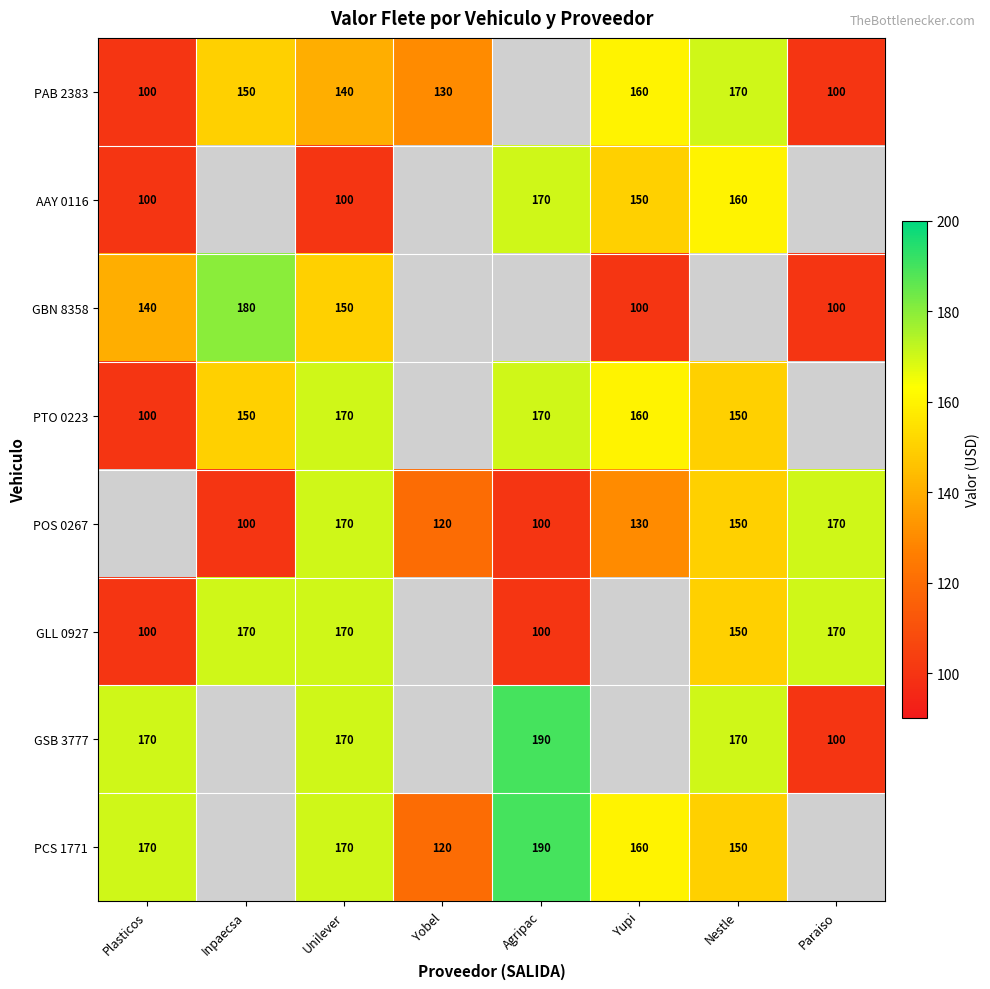

Which has a higher value, Paraiso or Inpaecsa?

Inpaecsa